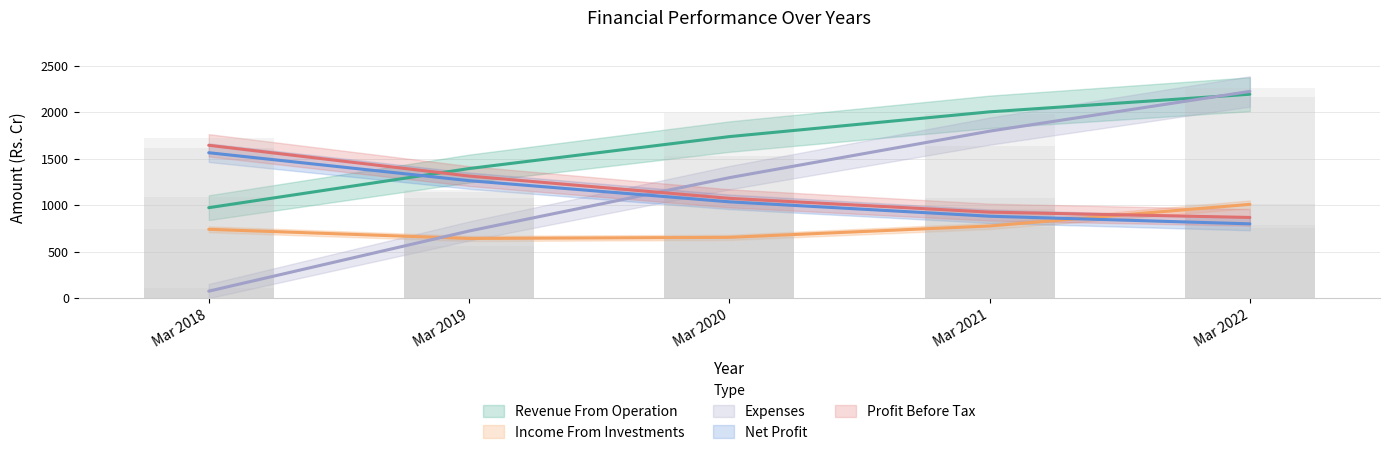

Which label corresponds to the largest value in the chart?

Mar 2022